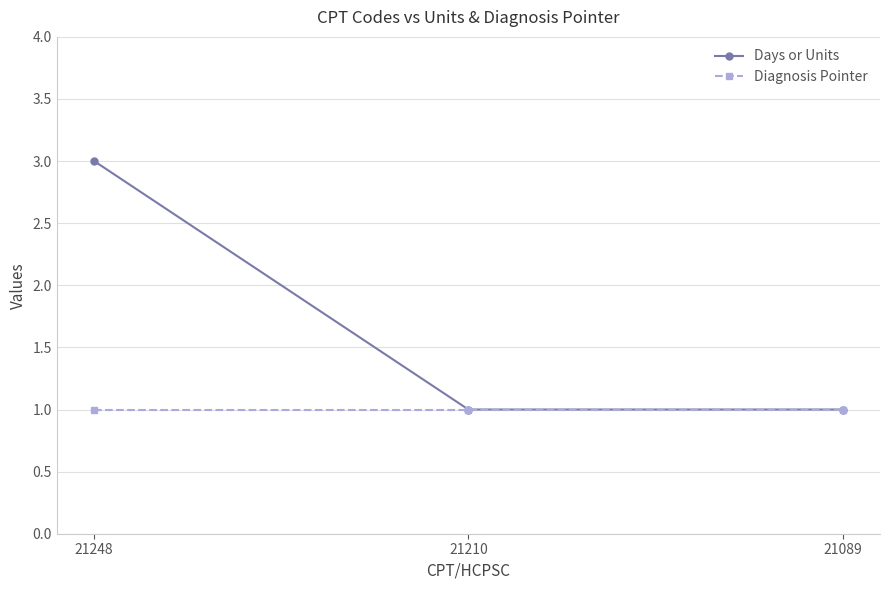

Between 21248 and 21210, which series saw the biggest shift?

Days or Units